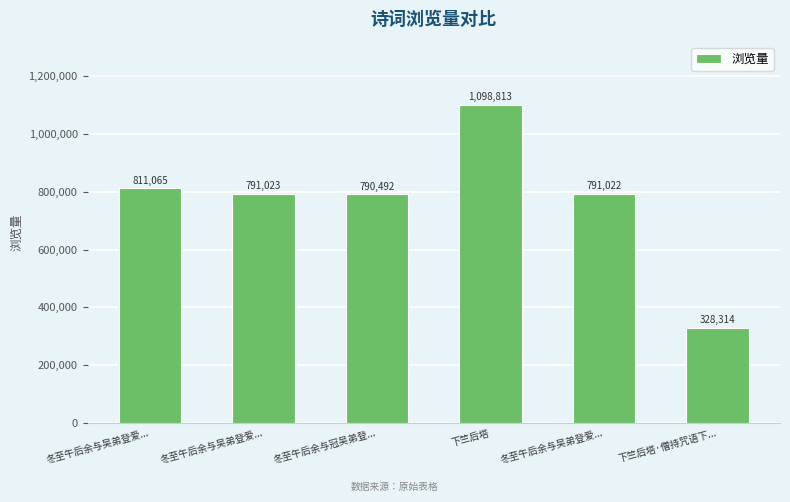

Reading right to left, list all the values displayed in this chart.

下竺后塔·僧持咒语下...=328314	冬至午后余与吴弟登爱...=791022	下竺后塔=1098813	冬至午后余与冠吴弟登...=790492	冬至午后余与吴弟登爱...=791023	冬至午后余与吴弟登爱...=811065